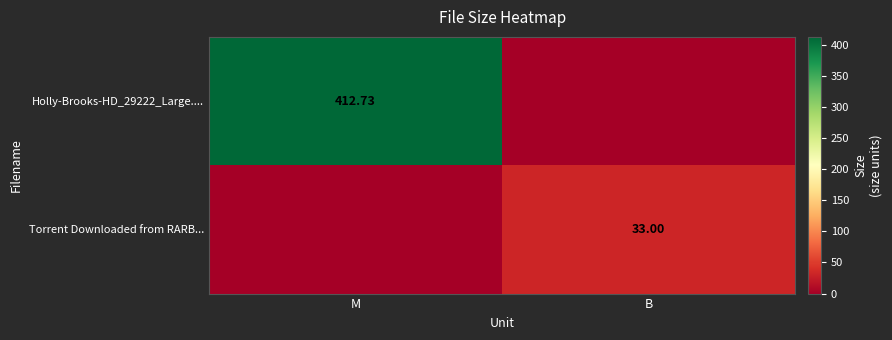

What is the average value of the Torrent Downloaded from RARB... series?

16.5